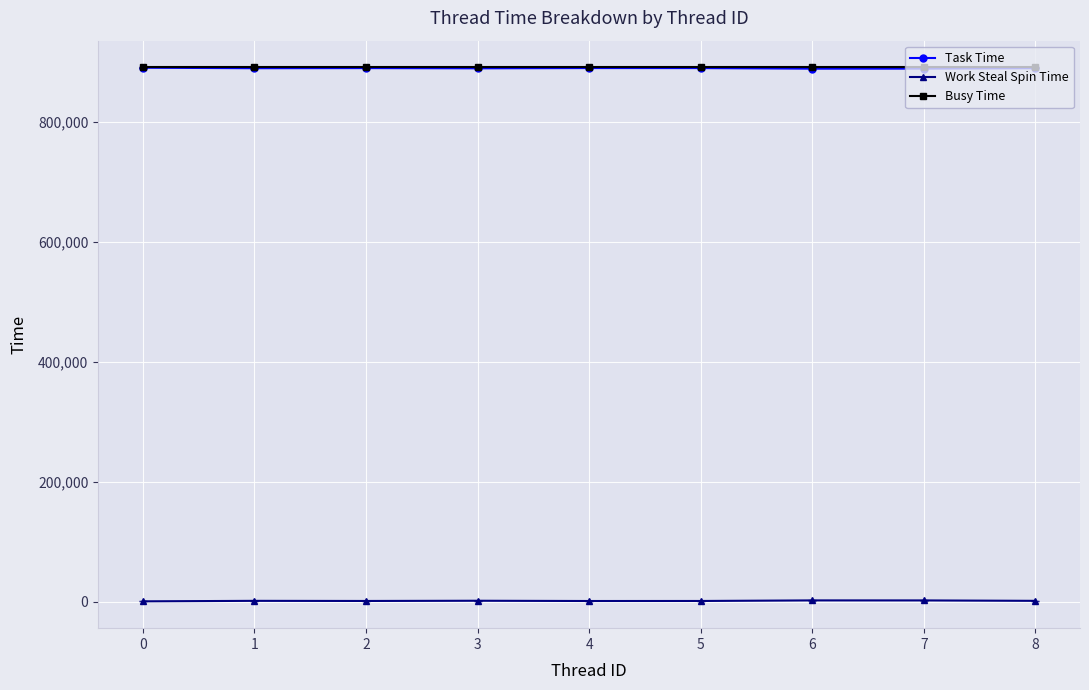

Is the value of Work Steal Spin Time at 2 greater than the value of Task Time at 8?

No